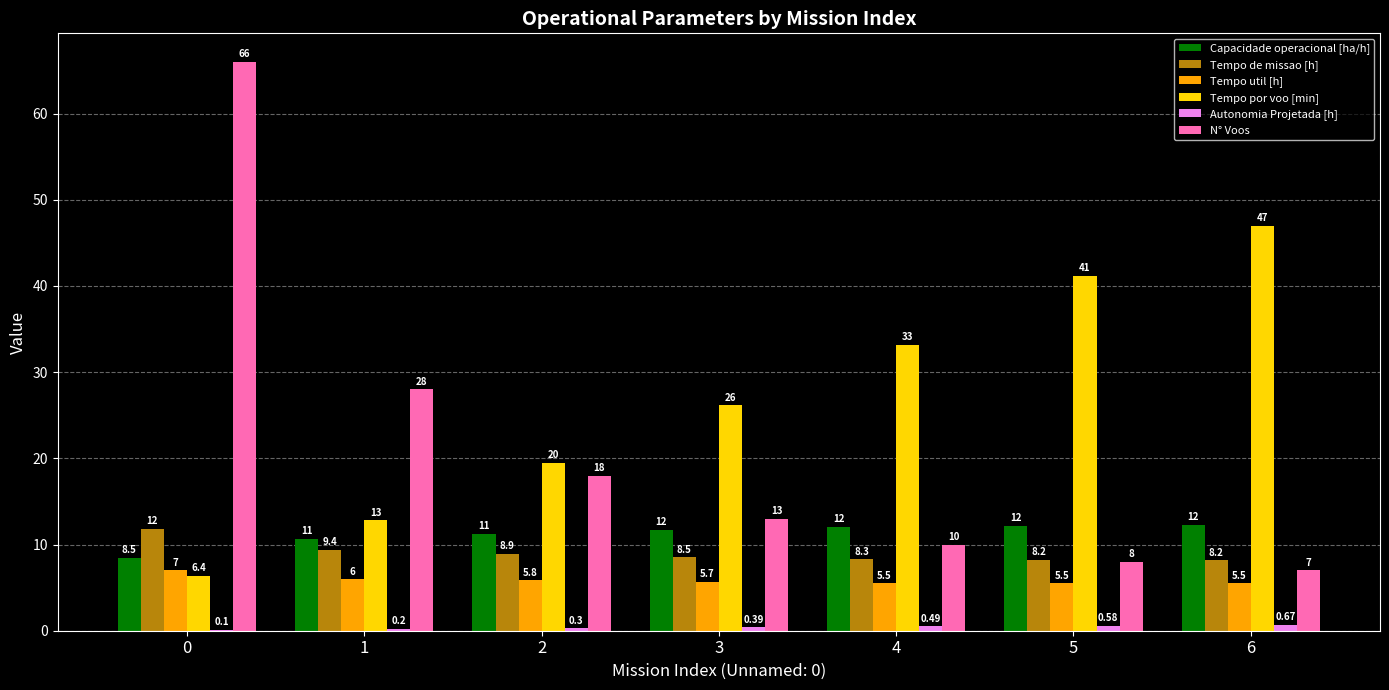

The Capacidade operacional [ha/h] series shows 6.4 at 1. True or false?

False